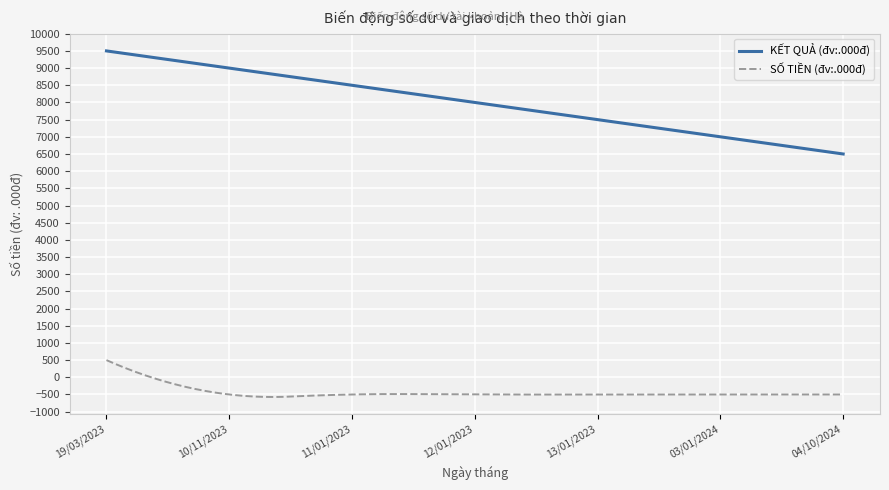

List the series in order of their peak value, lowest first.

SỐ TIỀN (đv:.000đ), KẾT QUẢ (đv:.000đ)